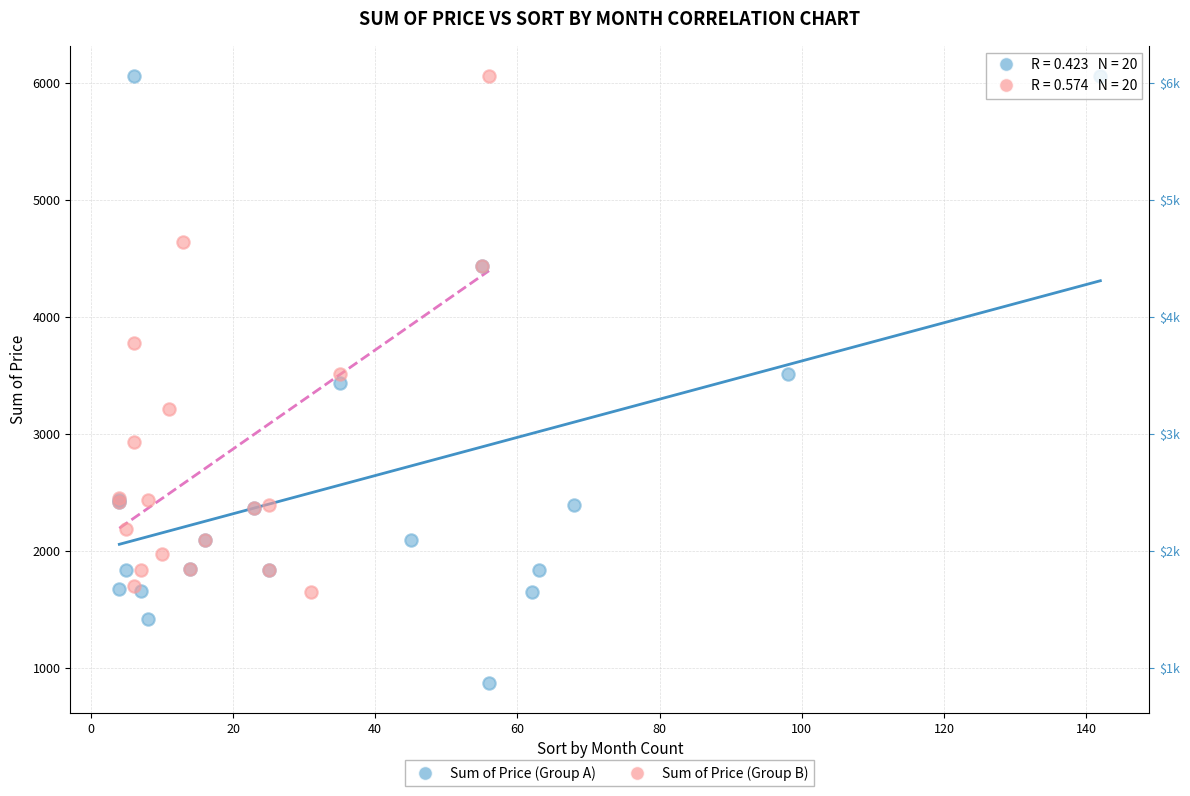

Which series reaches the minimum Y coordinate?

Sum of Price (Group A)